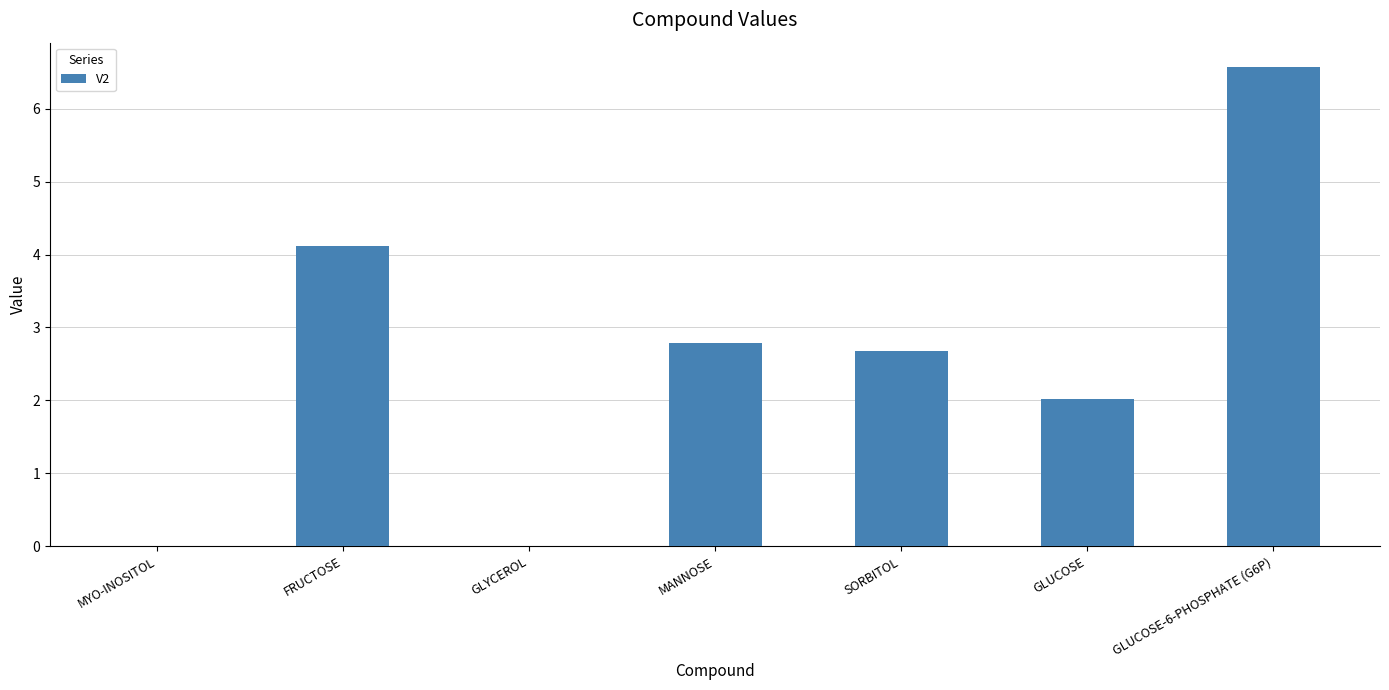

Where is the data nearest to the value 3?

MANNOSE